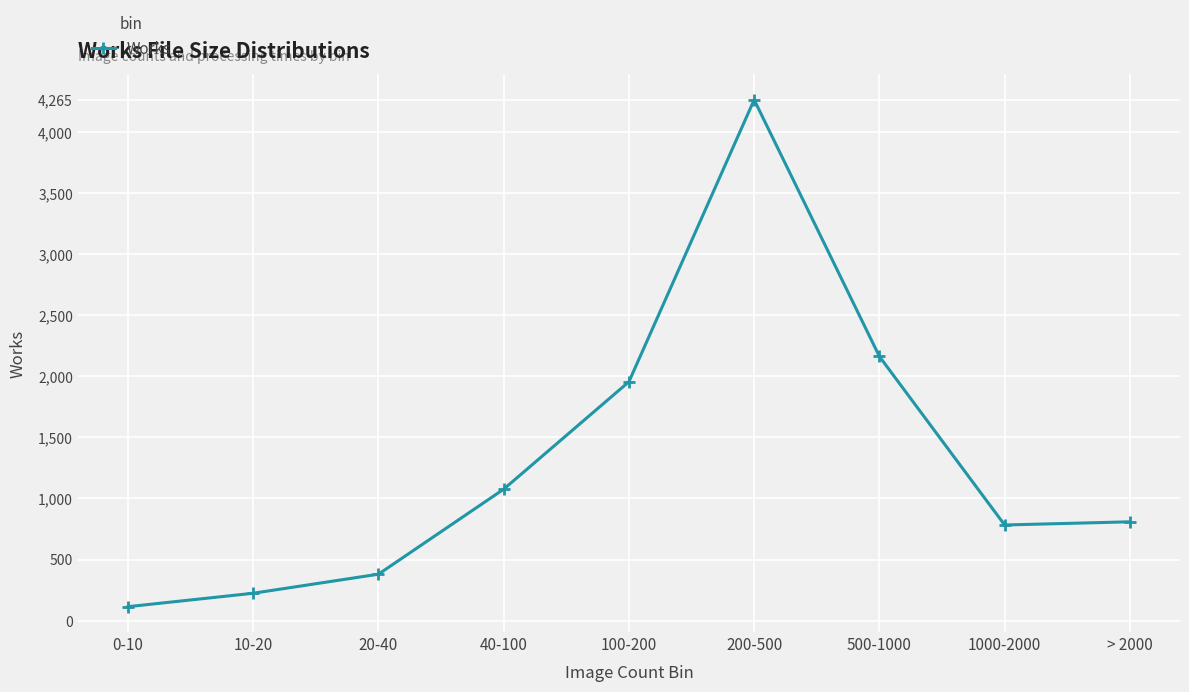

What is the change in value from 40-100 to 500-1000?

+1087